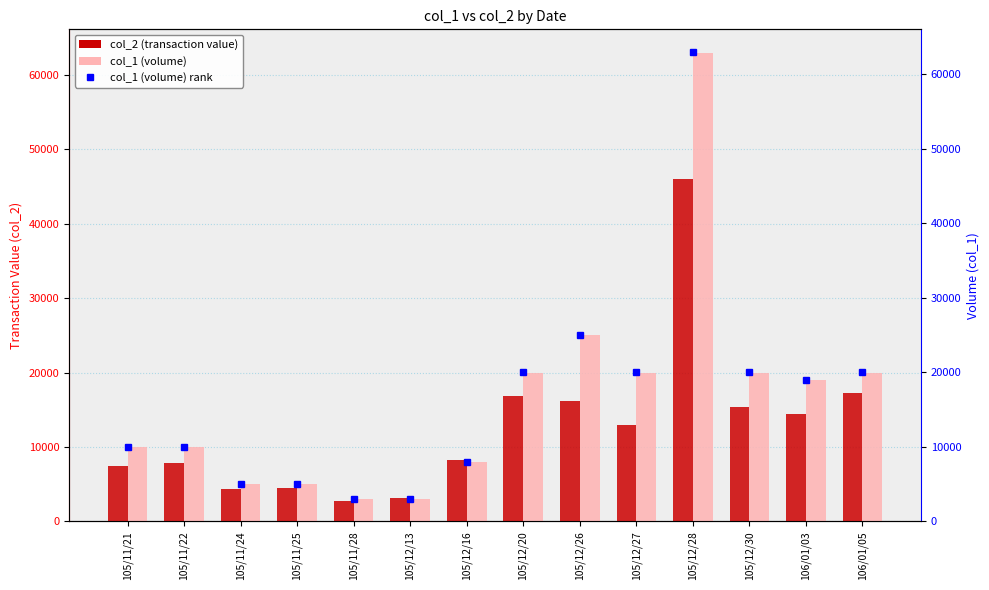

How many groups of bars are there?

14